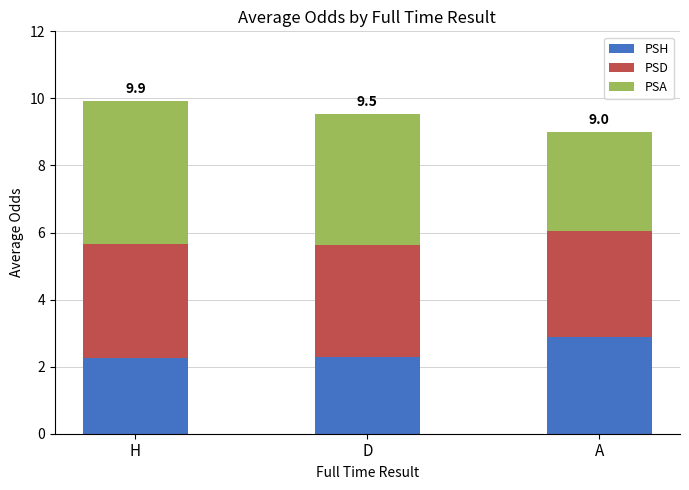

What is the total value across all series at H?

9.9